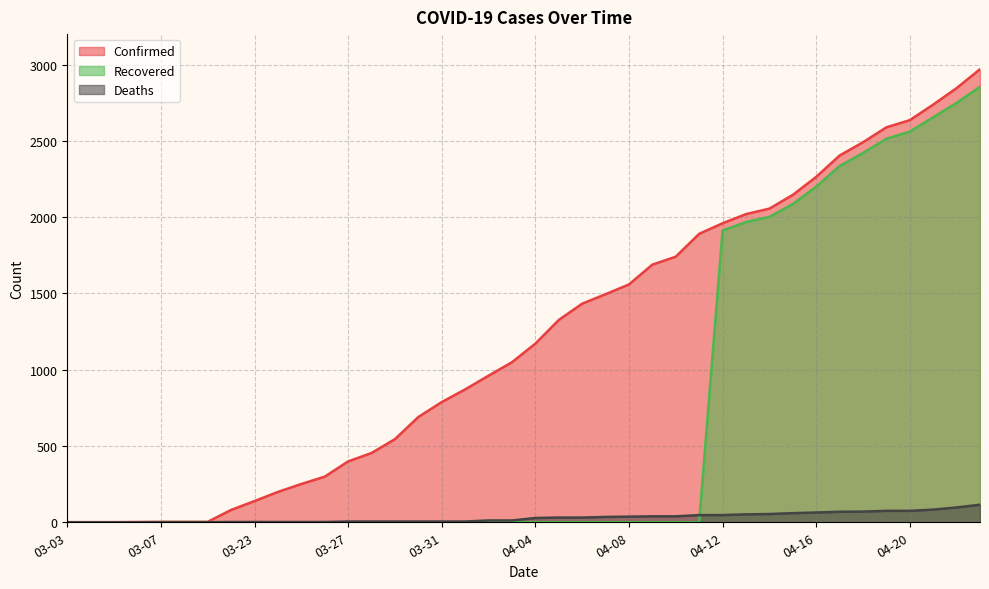

What is the value of the Deaths point at the 32nd from the left?

60